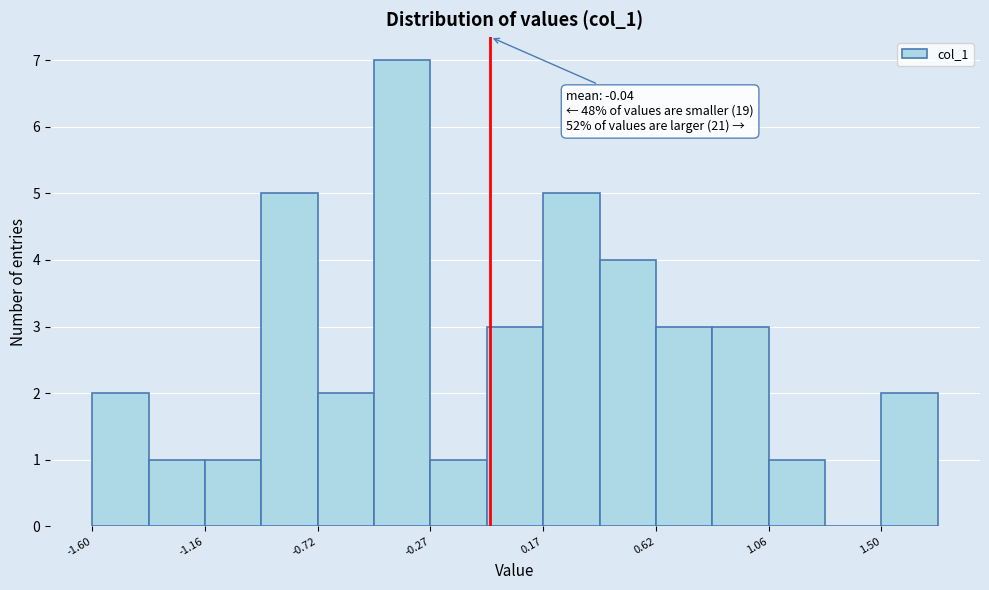

Over which range of the x-axis is the bar tallest?

-0.50 to -0.25